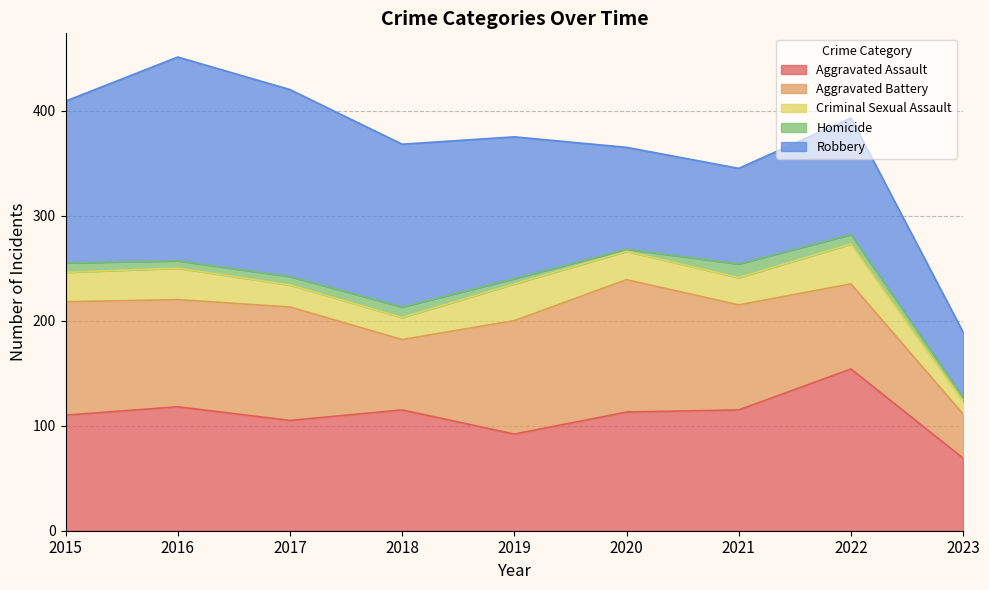

What is the difference between the second highest and minimum values in the Homicide series?

8